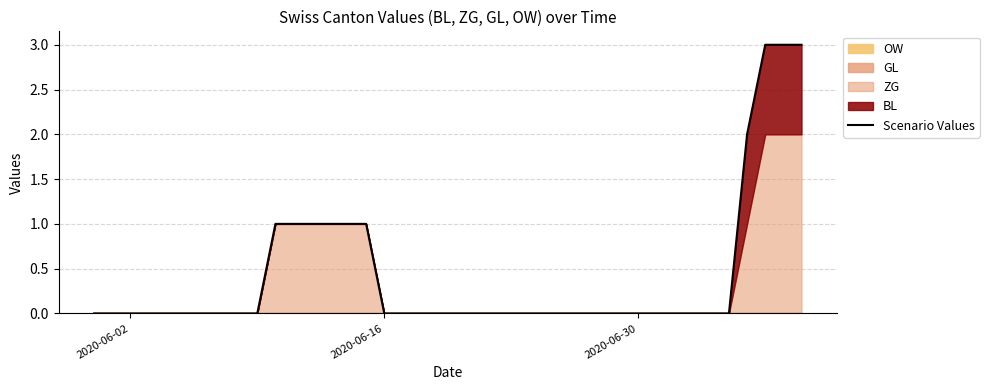

Which category has the lowest value across all series?

2020-06-02